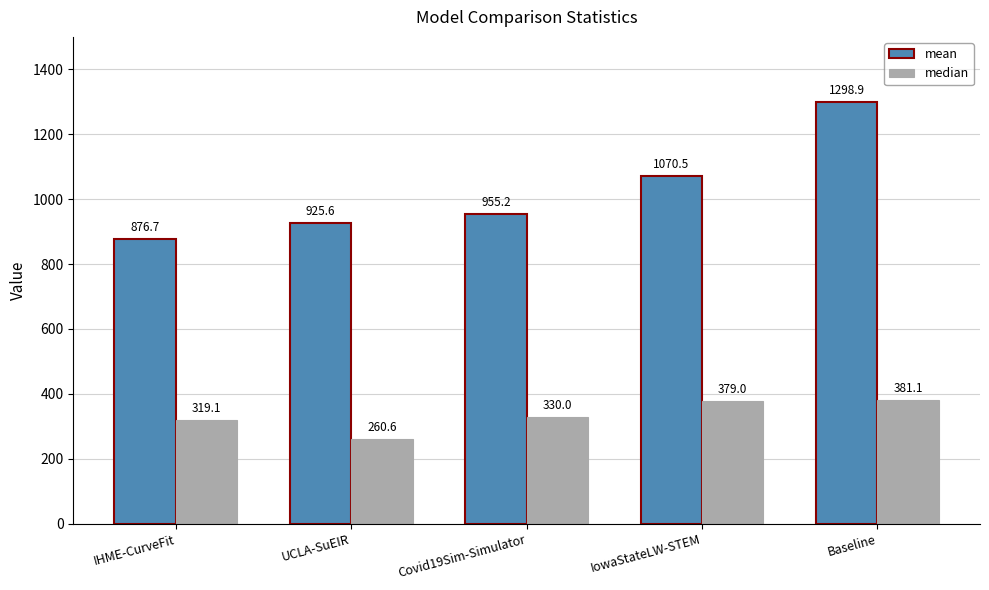

Rank the series by their maximum value, from highest to lowest.

mean, median